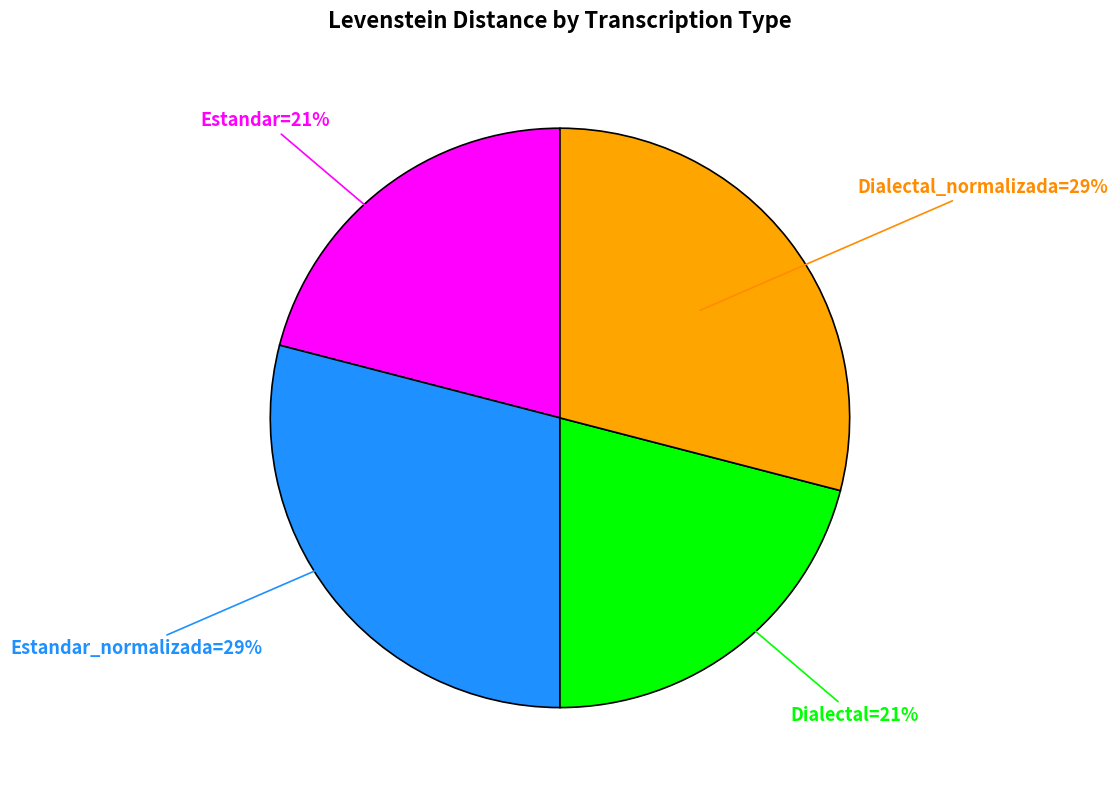

Count the number of slices in the pie.

4